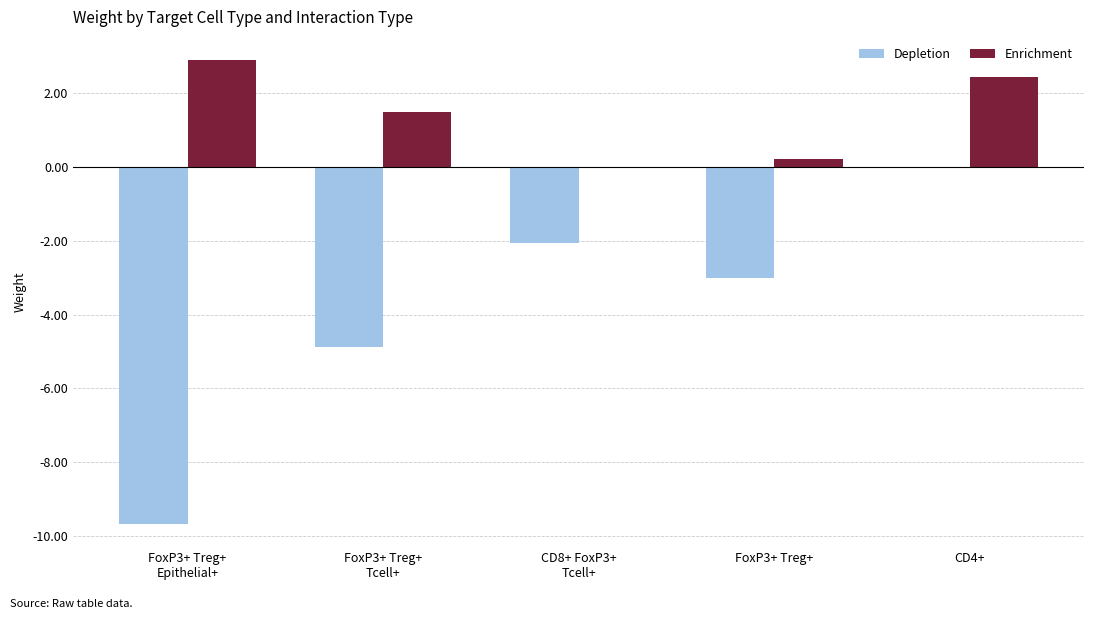

What is the maximum value for Enrichment?

2.9